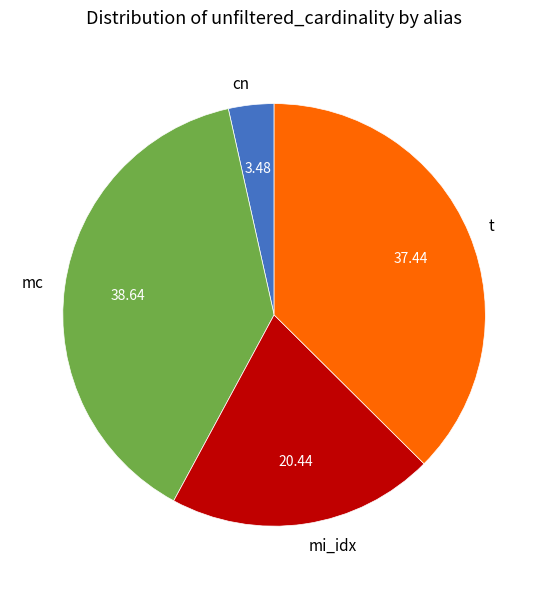

True or false: mi_idx accounts for 20% of the total.

True